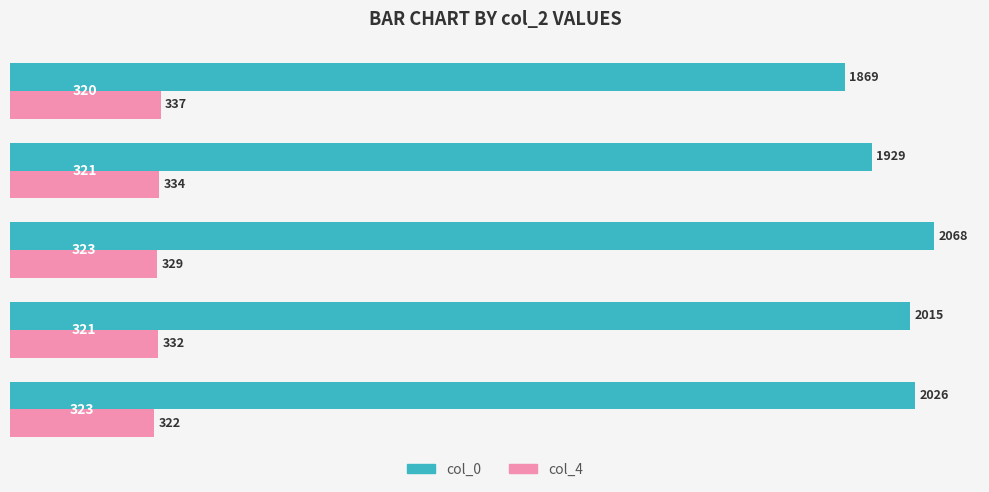

What is the smallest value displayed?

322